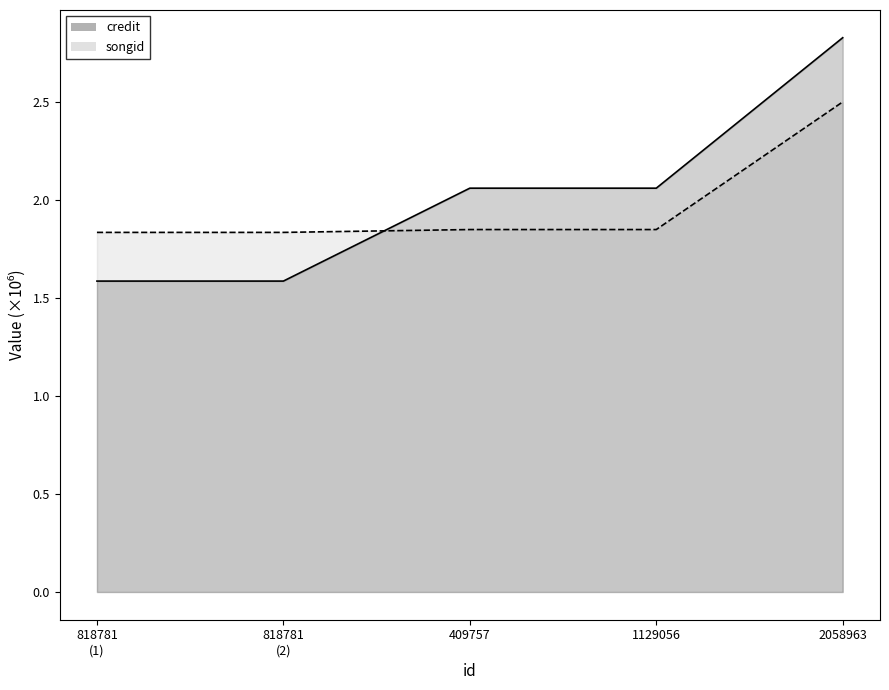

At how many categories does at least one series exceed 2?

3